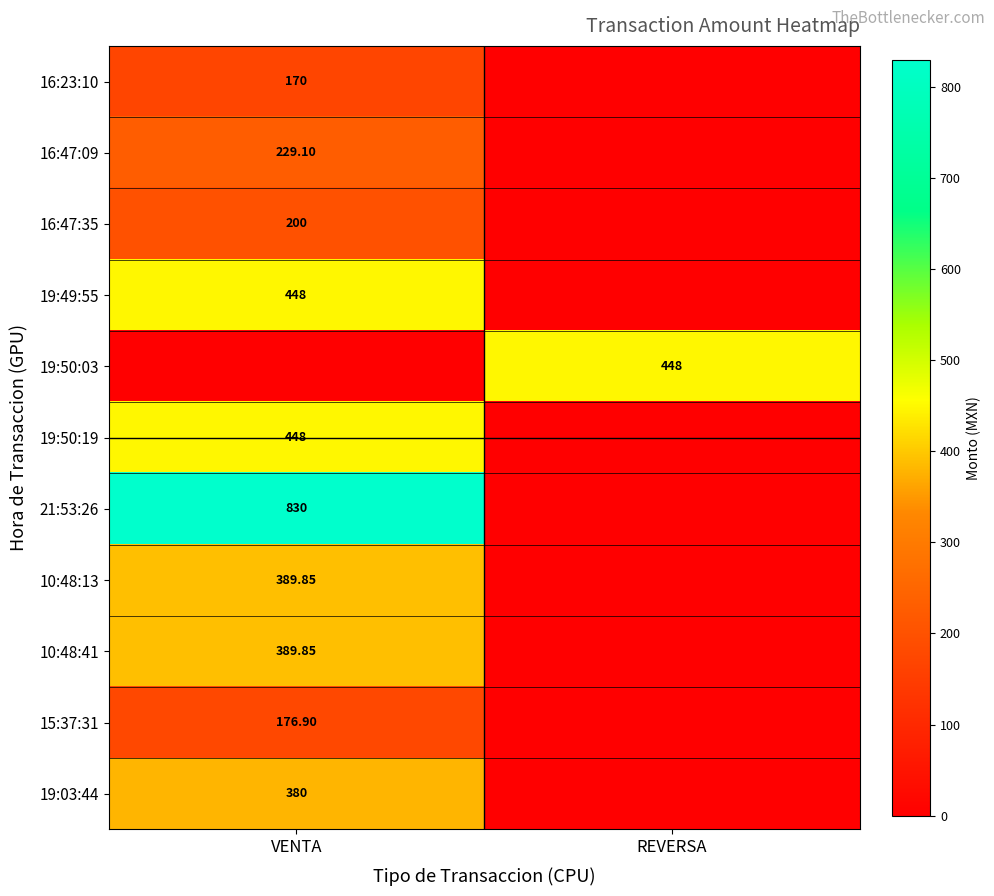

The 16:47:35 series shows 0.0 at REVERSA. True or false?

True